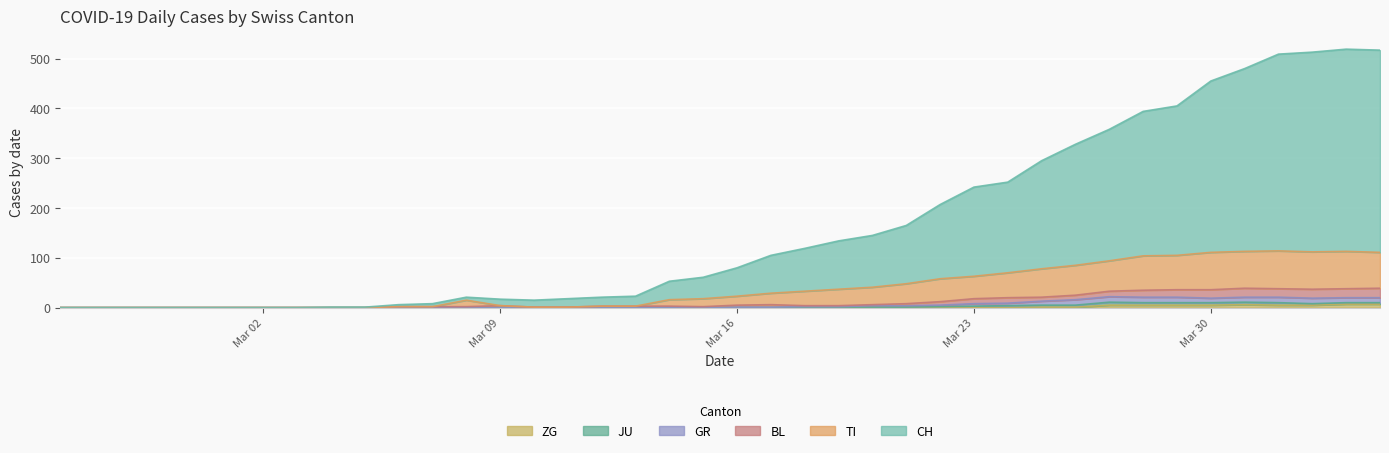

The value of ZG at Mar 23 is 0. True or false?

True